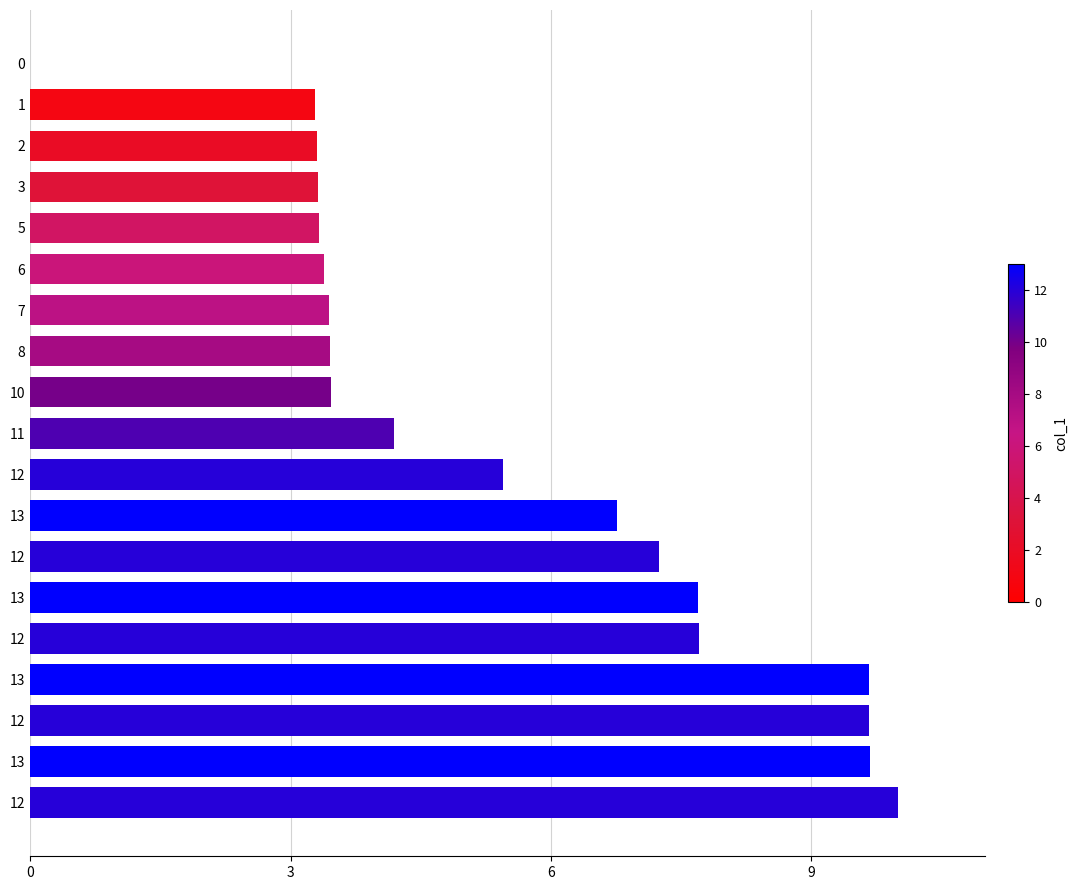

Count the number of categories in the chart.

19